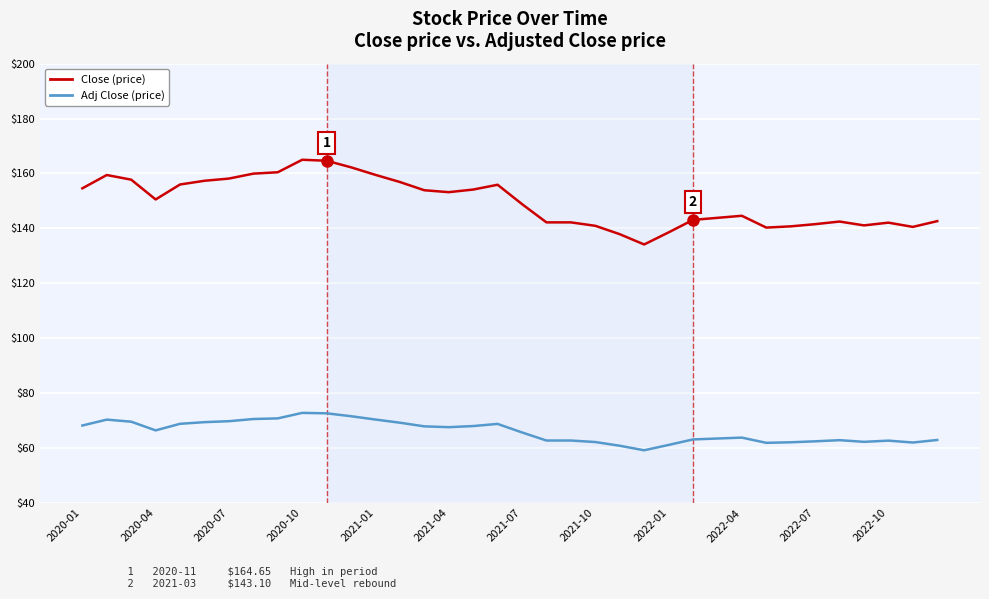

What is the difference between the second highest and minimum values in the Adj Close (price) series?

13.5